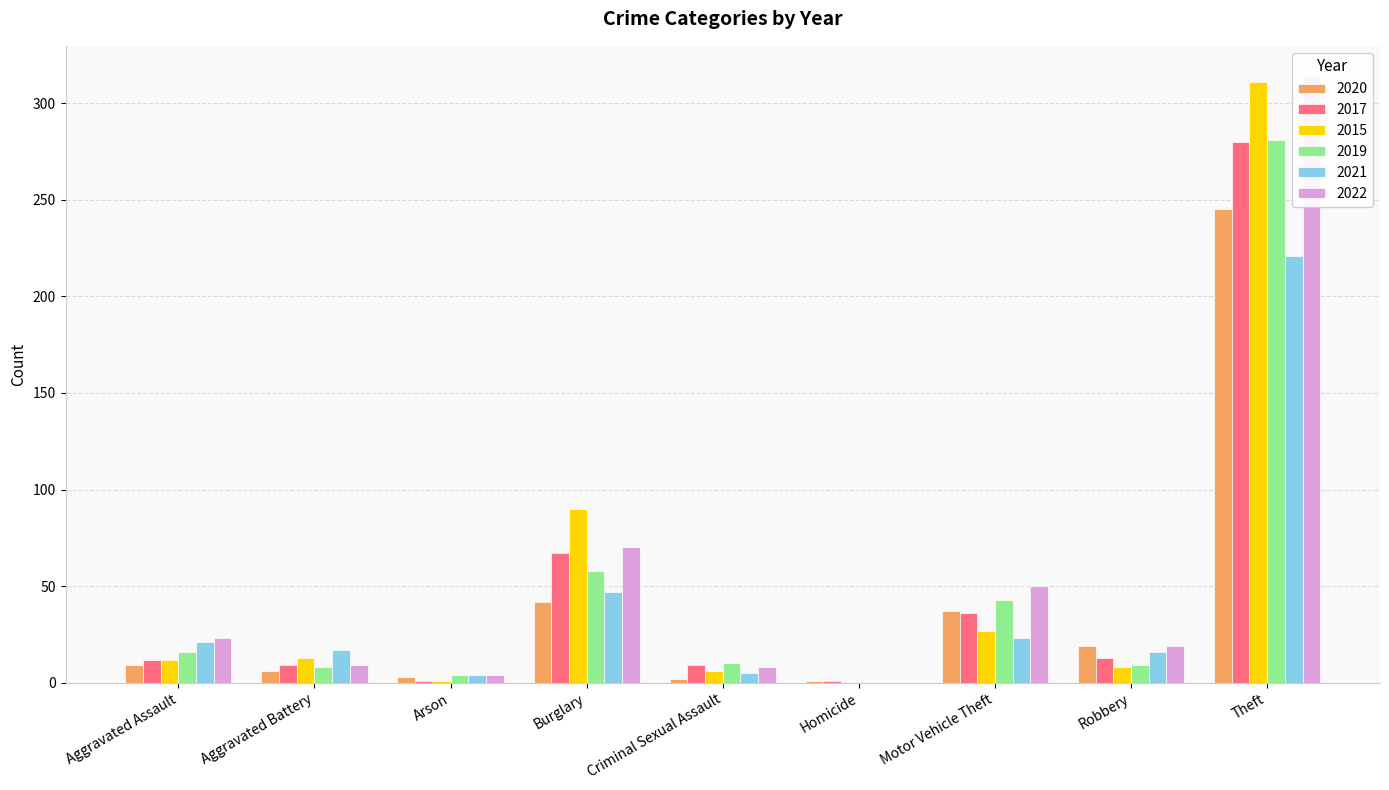

How many data points in 2017 are less than 12?

4